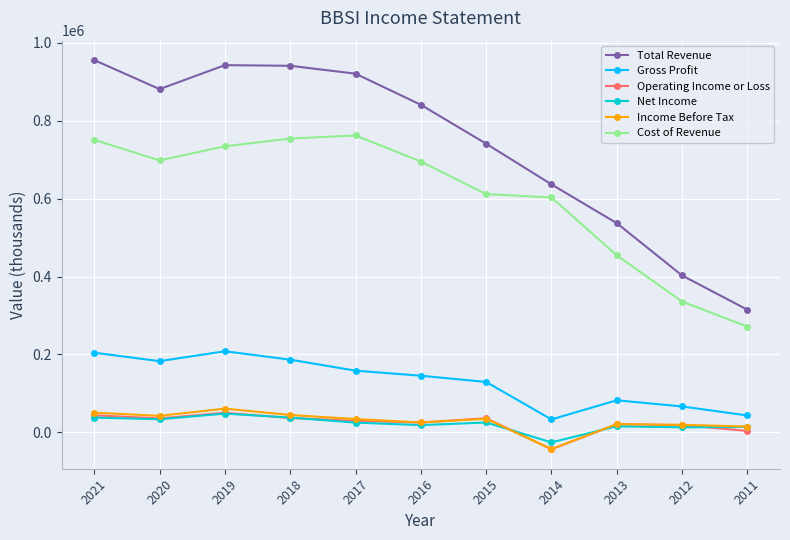

What is the value of the Cost of Revenue point at the 4th from the left?

754000